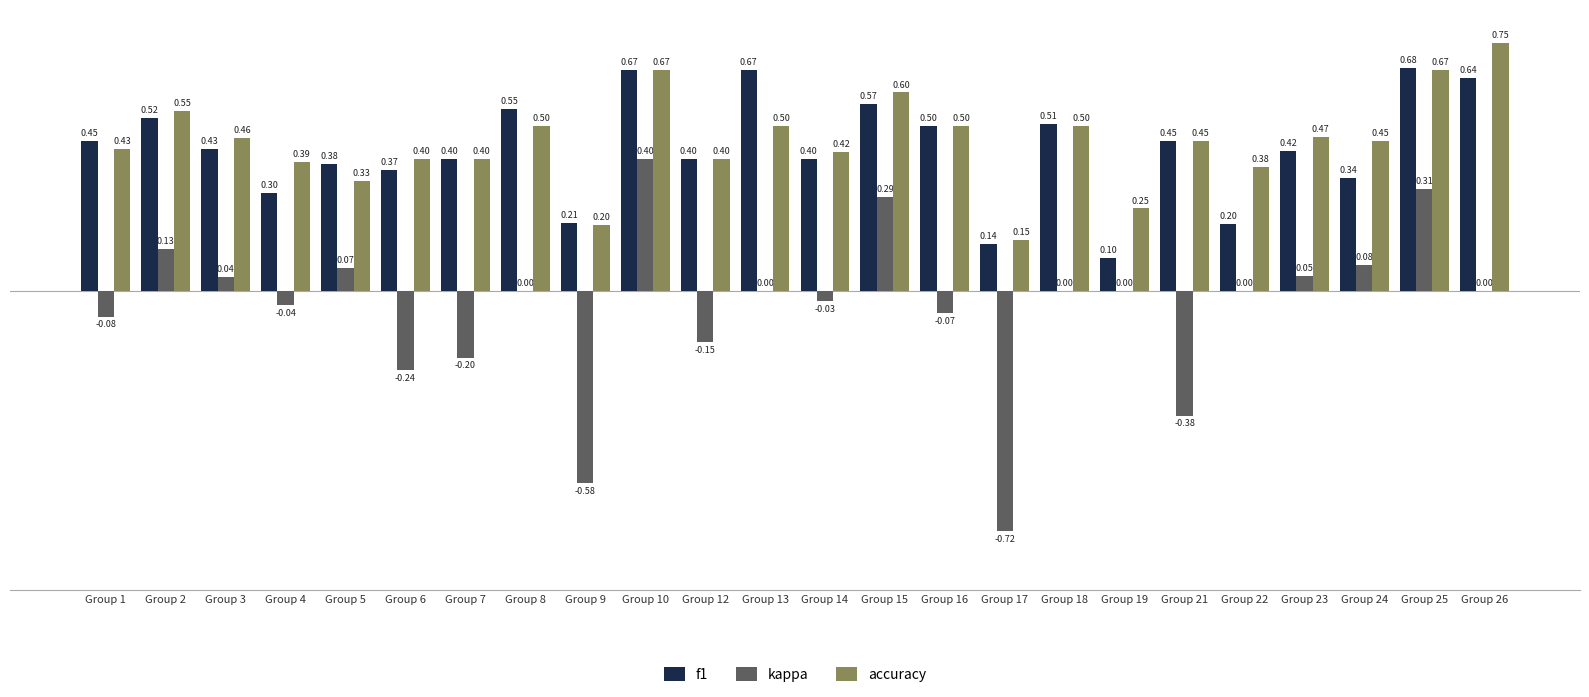

How many series are shown in this chart?

3